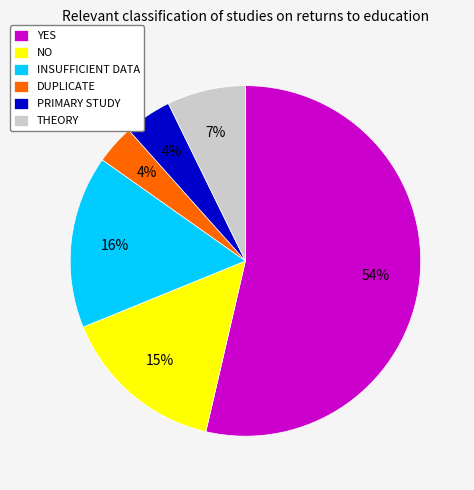

How many segments does this pie chart have?

6